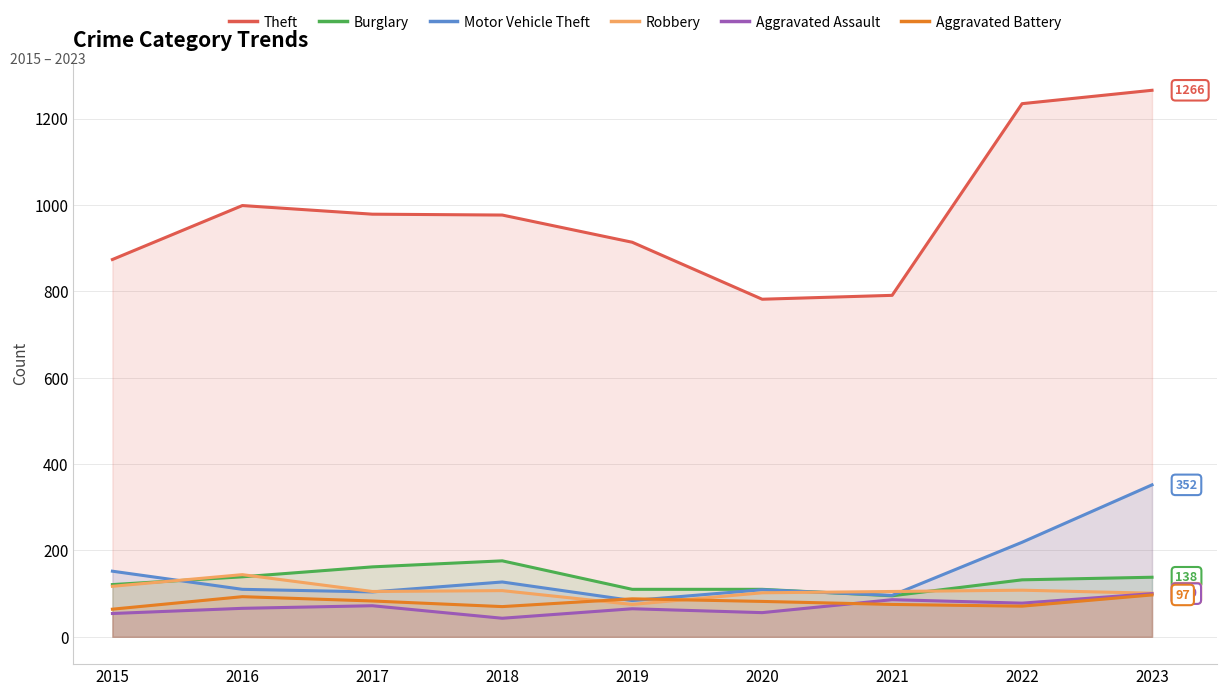

At how many categories does at least one series exceed 406?

9